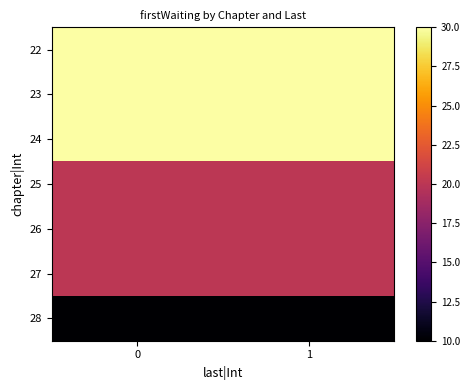

What is the total value across all series at 0?

160